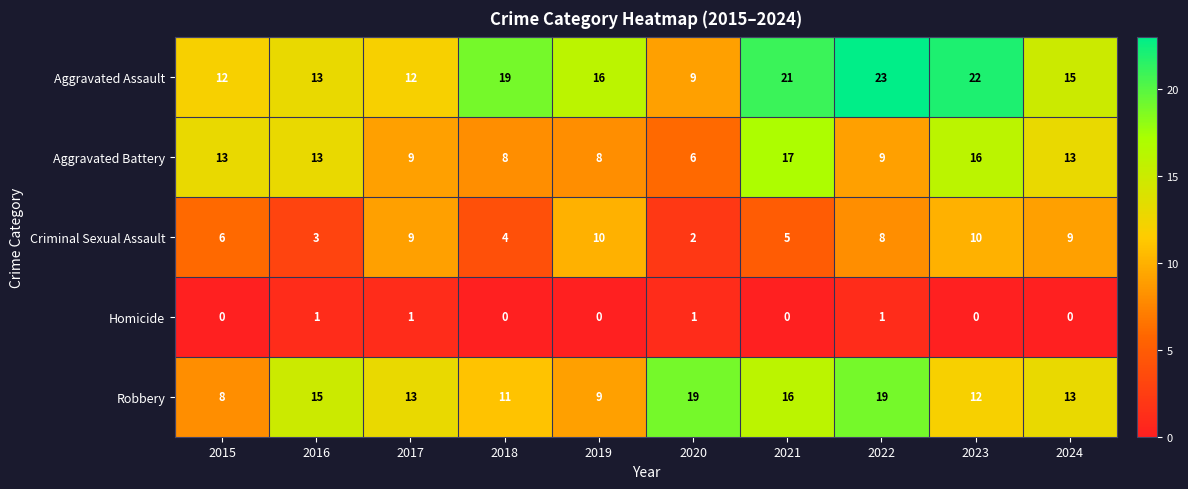

List the series in order of their peak value, highest first.

Aggravated Assault, Robbery, Aggravated Battery, Criminal Sexual Assault, Homicide